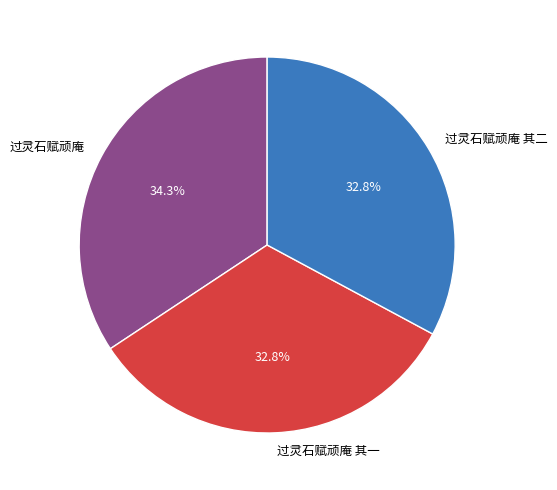

Approximately how many times larger is the value at 过灵石赋顽庵 compared to 过灵石赋顽庵 其二?

1.0